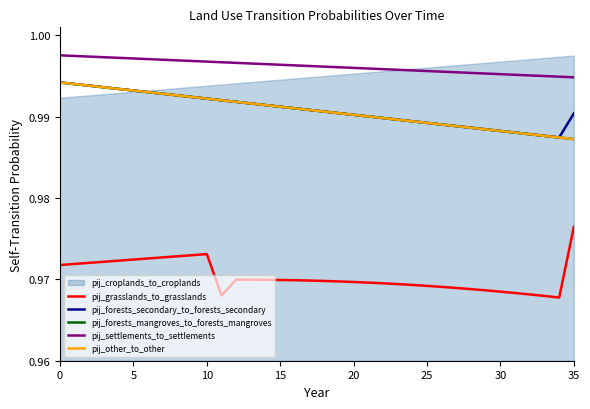

How many pij_forests_secondary_to_forests_secondary values are between 0 and 1?

36